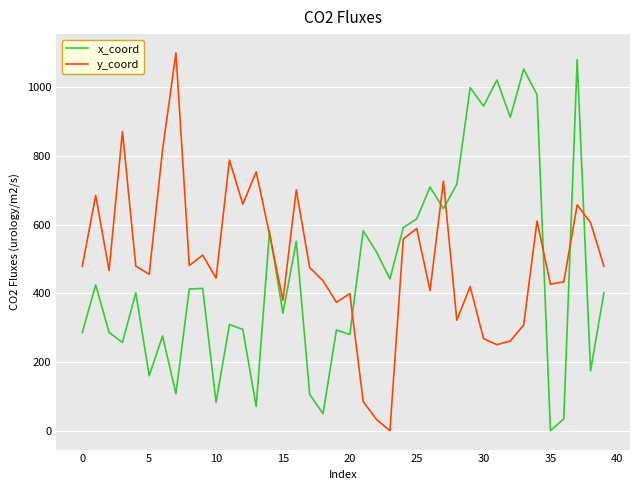

What is the highest value of the x_coord series?

1080.5